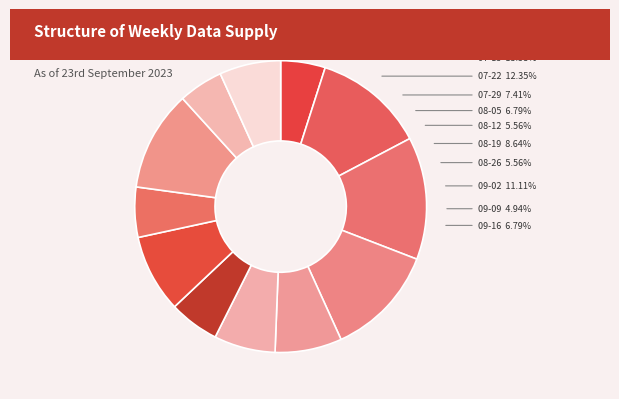

What is the ratio of the value at 2023-07-01 to the value at 2023-09-16?

0.7